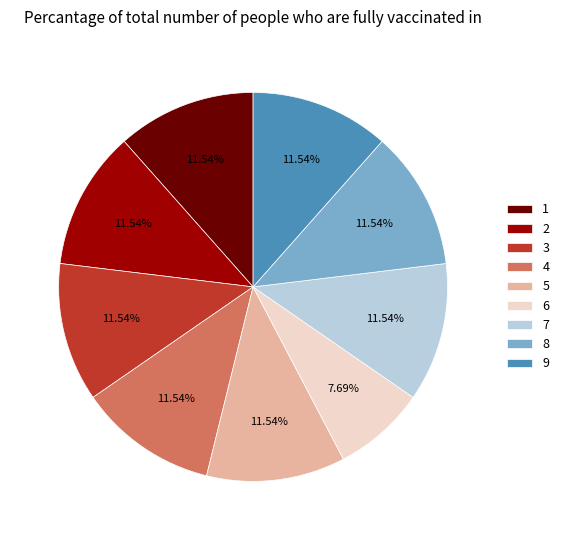

Count the number of slices in the pie.

9